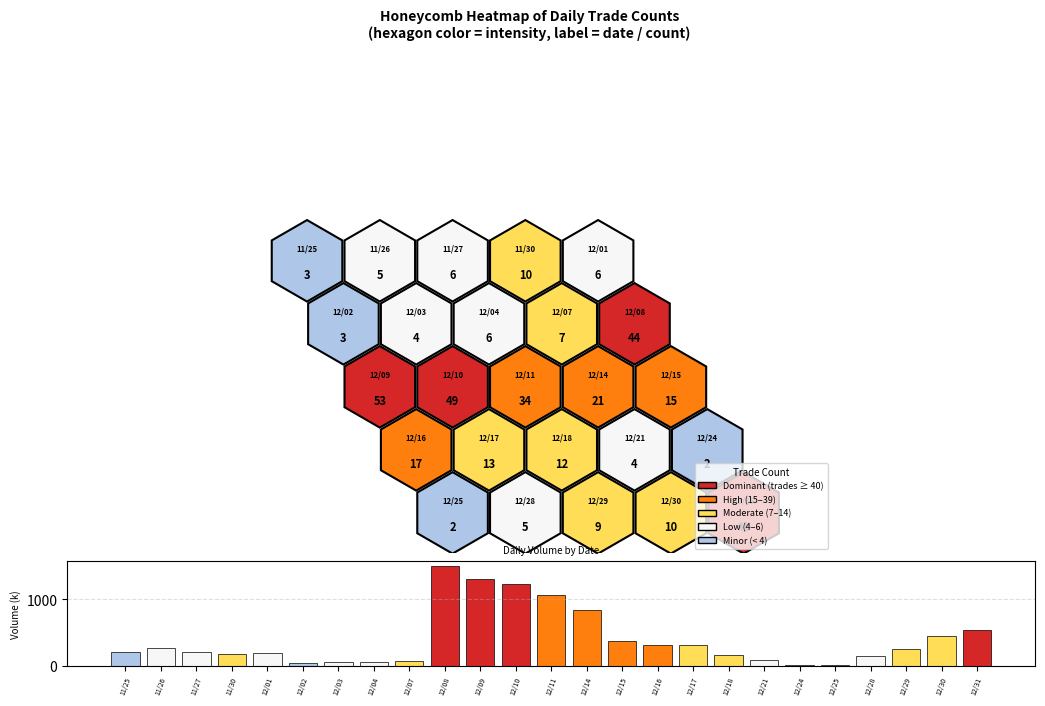

What is the maximum value shown in the chart?

1496